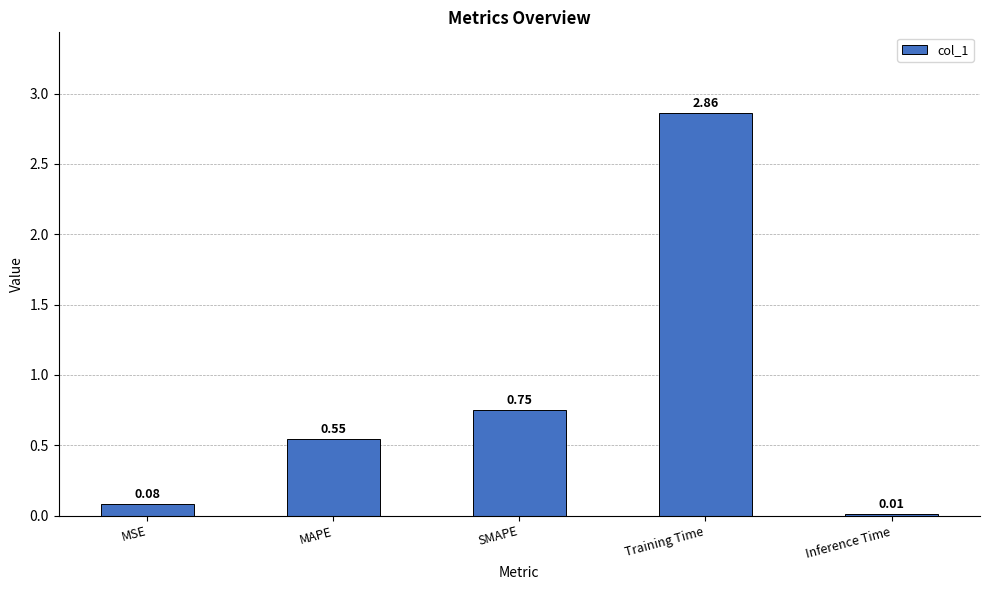

What is the change in value from MSE to Training Time?

+2.8